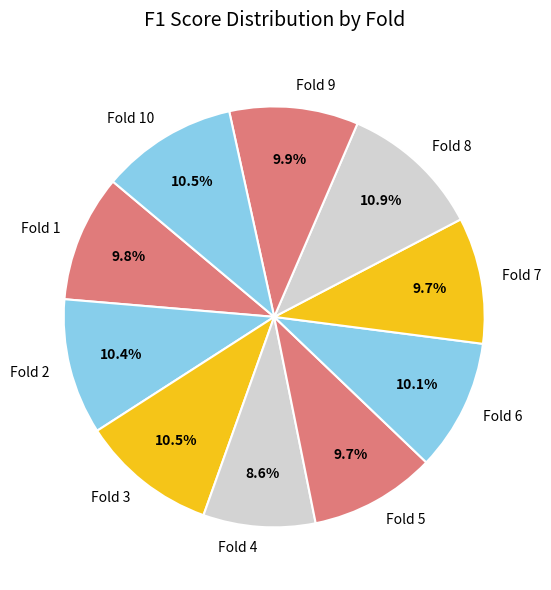

Is there any slice that represents more than half of the pie?

No